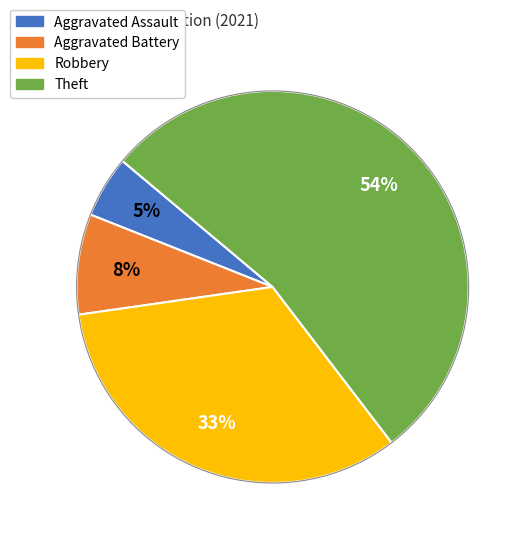

Between Theft and Aggravated Assault, which is larger?

Theft